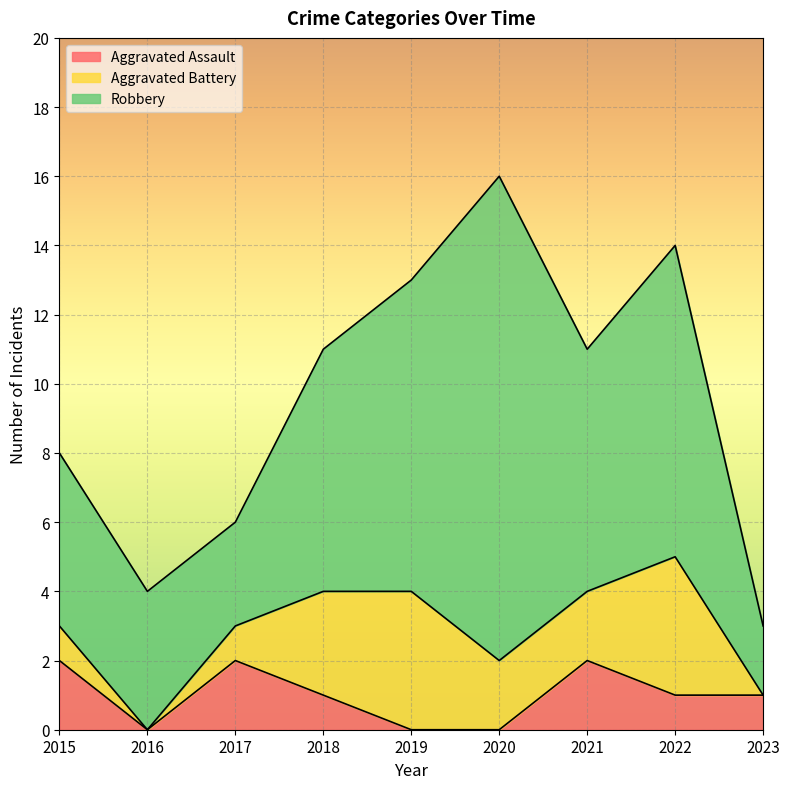

True or false: Robbery has a value of 3 at 2023.

False